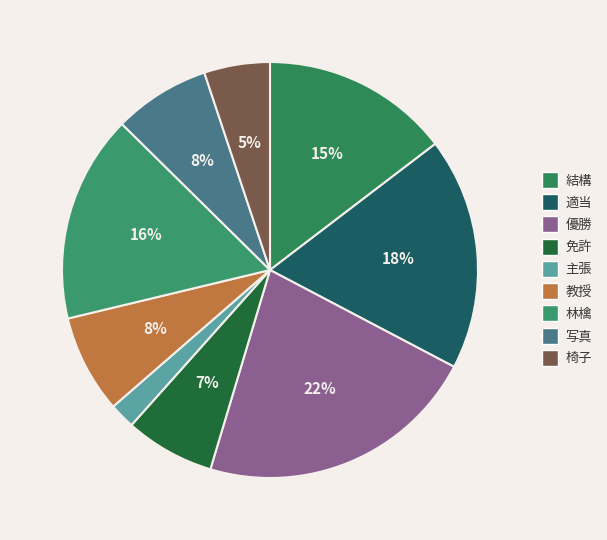

What percentage is the 教授 slice, to the nearest percent?

8%